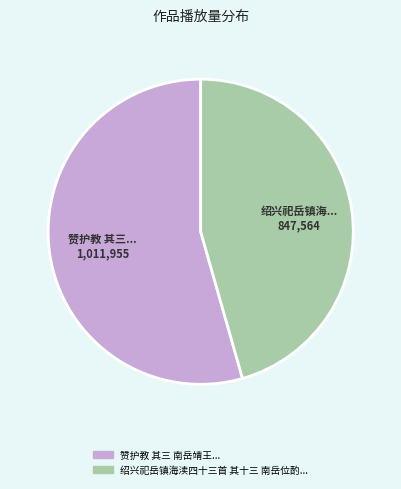

Does any single category account for the majority?

Yes